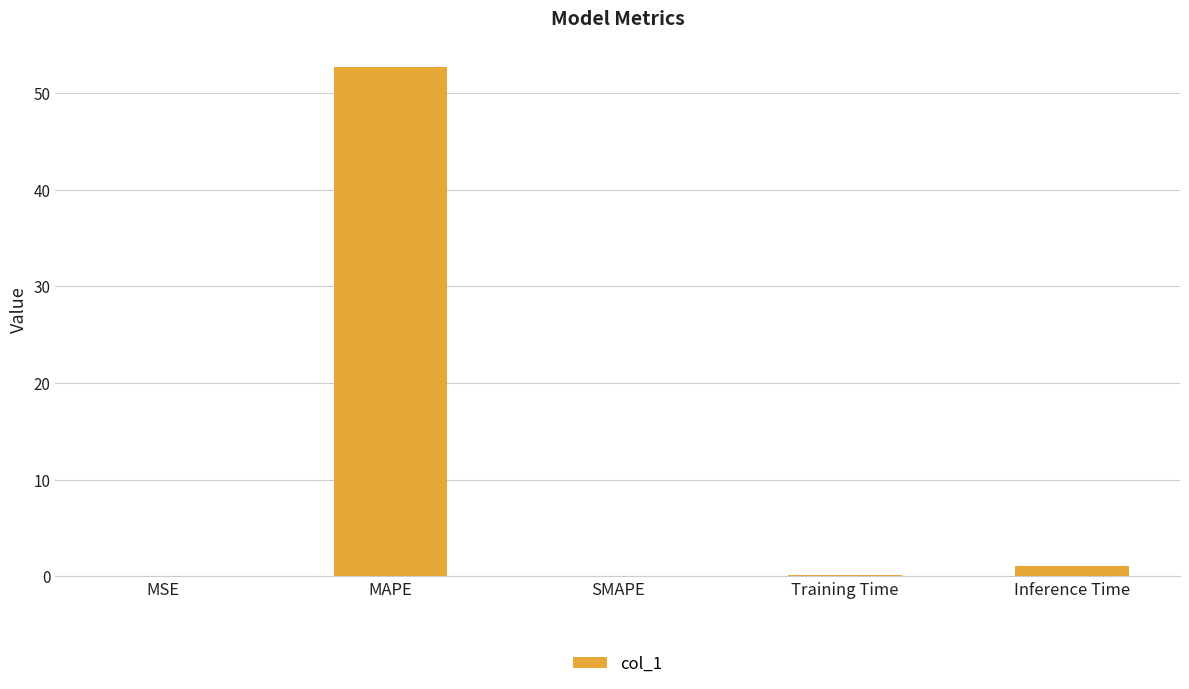

What is the average value?

10.8